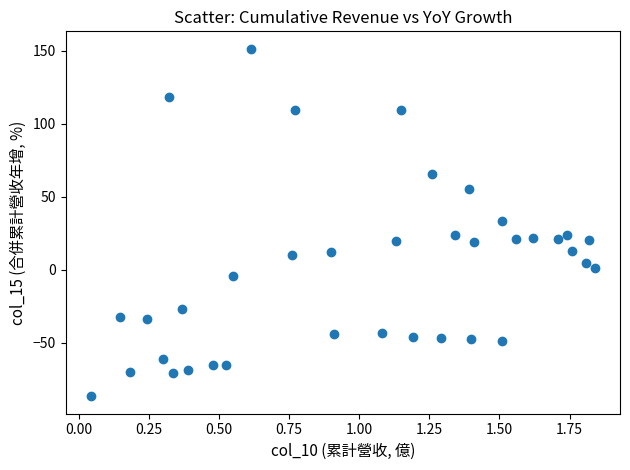

What is the range of X values (max minus min)?

1.8